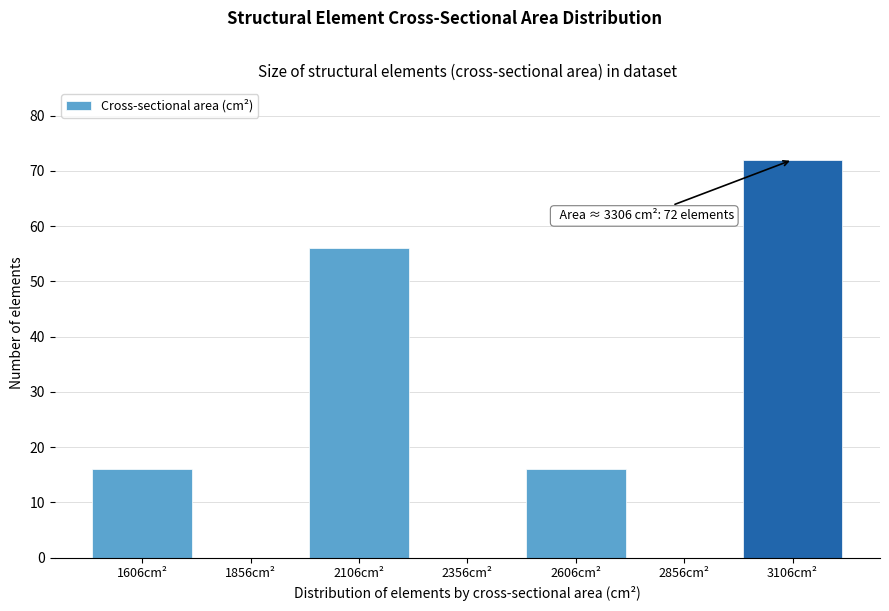

Reading right to left, transcribe all the data shown in this chart.

3106cm²=72	2856cm²=0	2606cm²=16	2356cm²=0	2106cm²=56	1856cm²=0	1606cm²=16